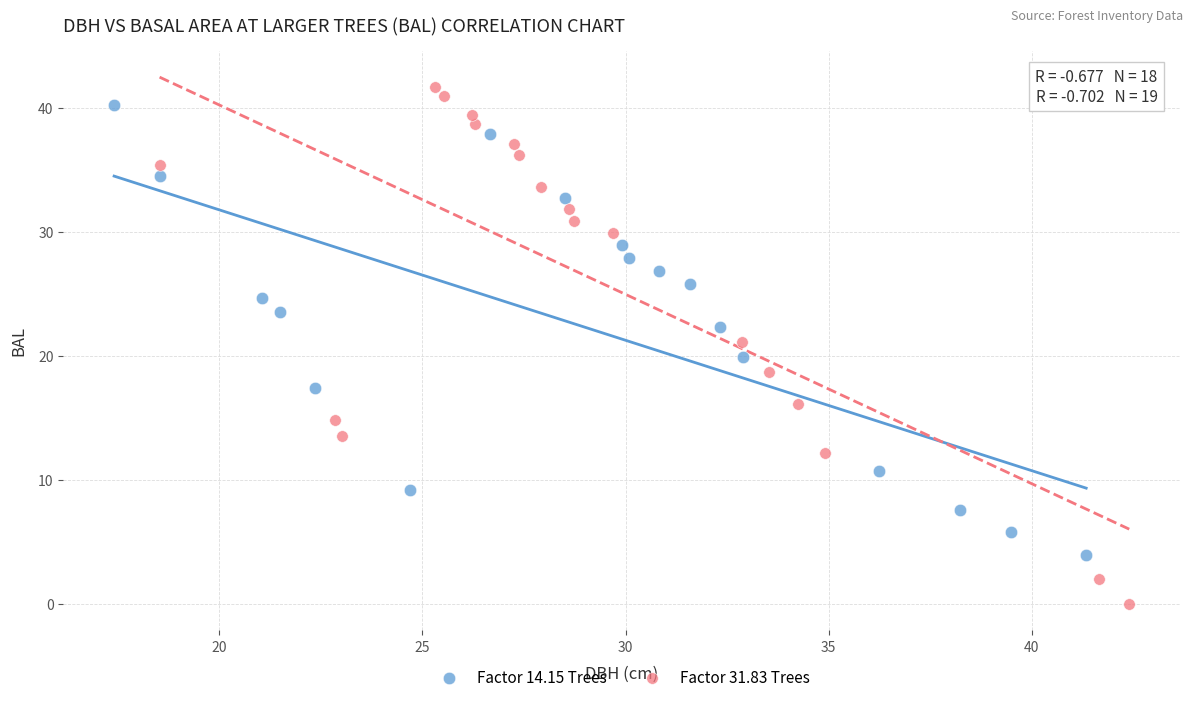

Which series reaches the maximum Y coordinate?

Factor 31.83 Trees